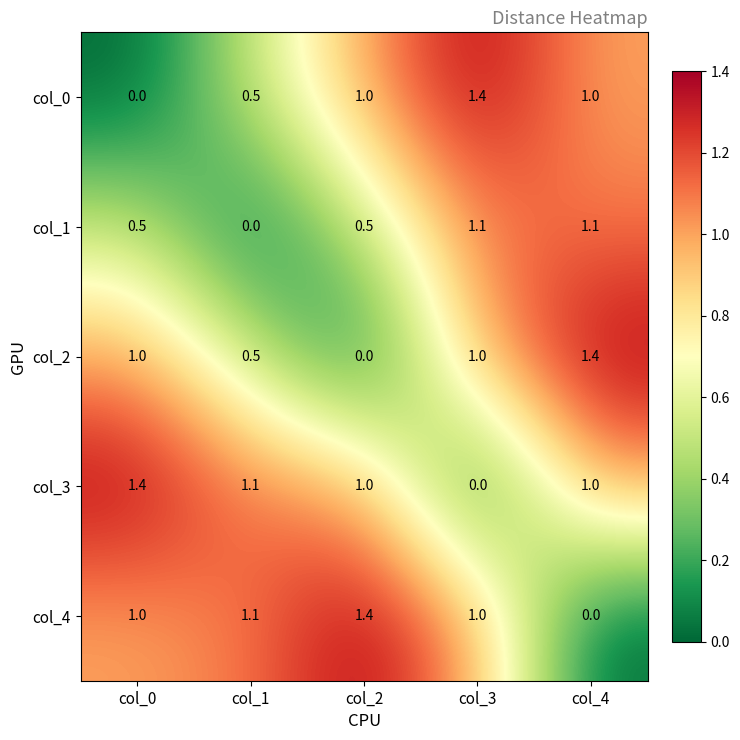

Which category has the highest value in the col_4 series?

col_2